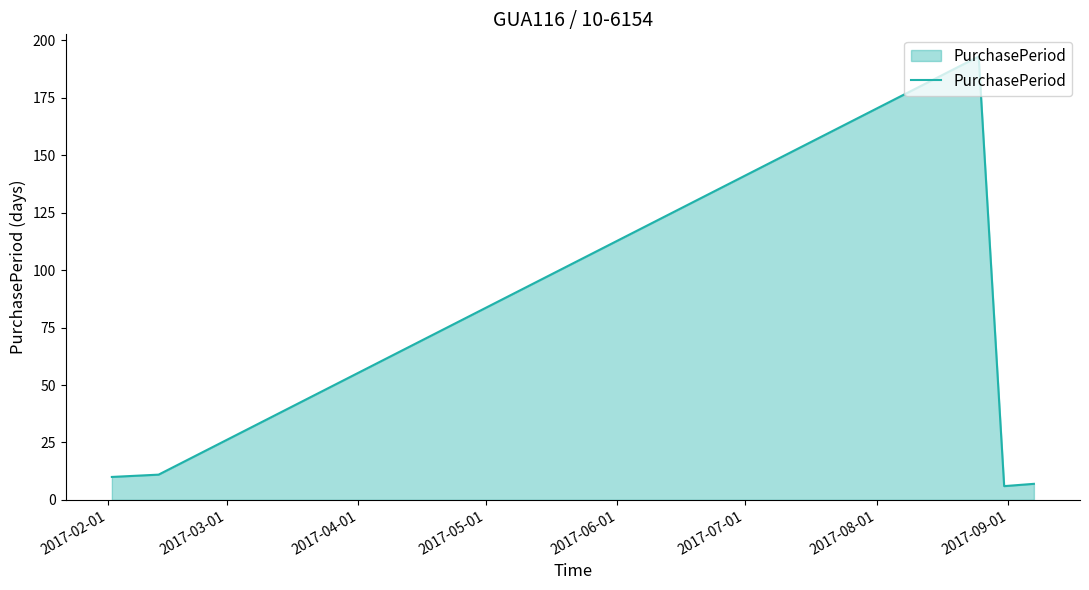

What is the maximum value shown in the chart?

193